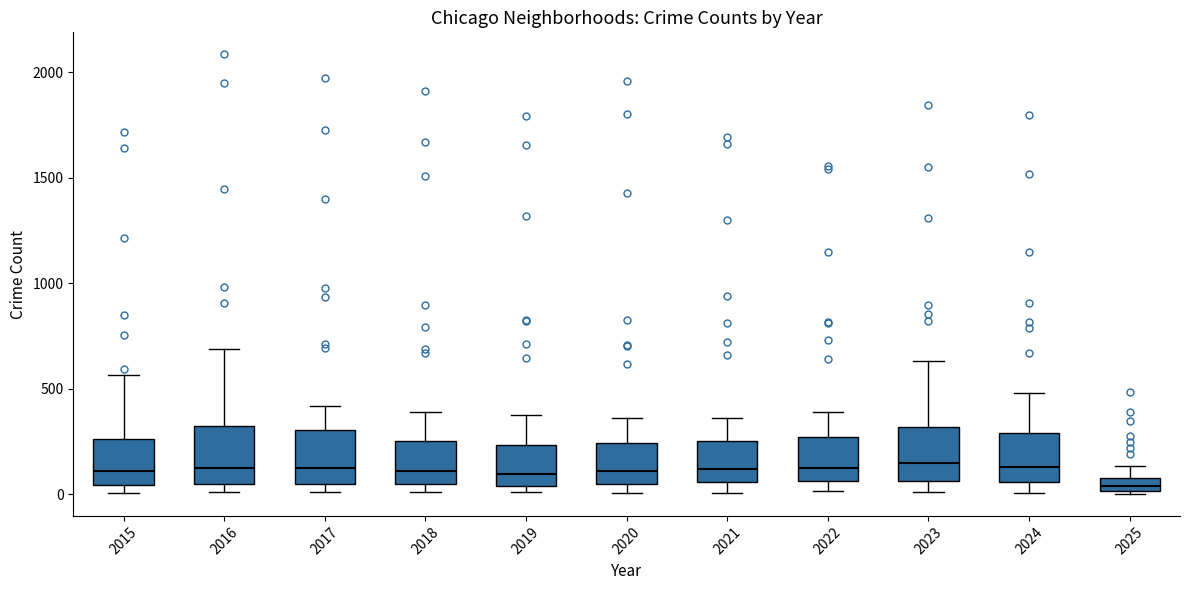

Where does the upper whisker of the box at x = 2022 end on the y-axis? The values are not printed on the chart, so give them approximately, as read against the axis.

400